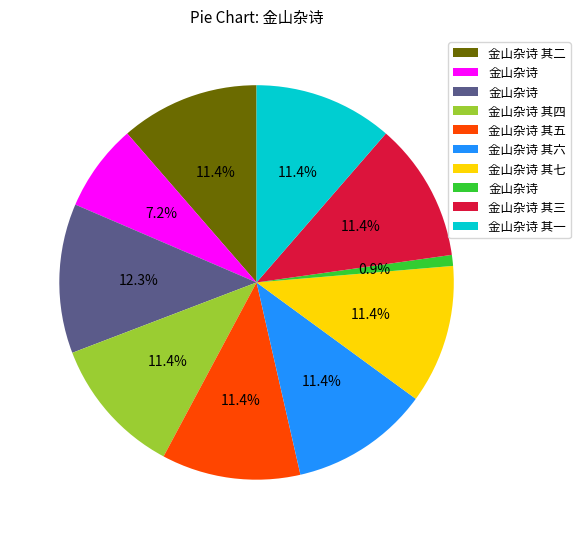

Count the number of slices in the pie.

10